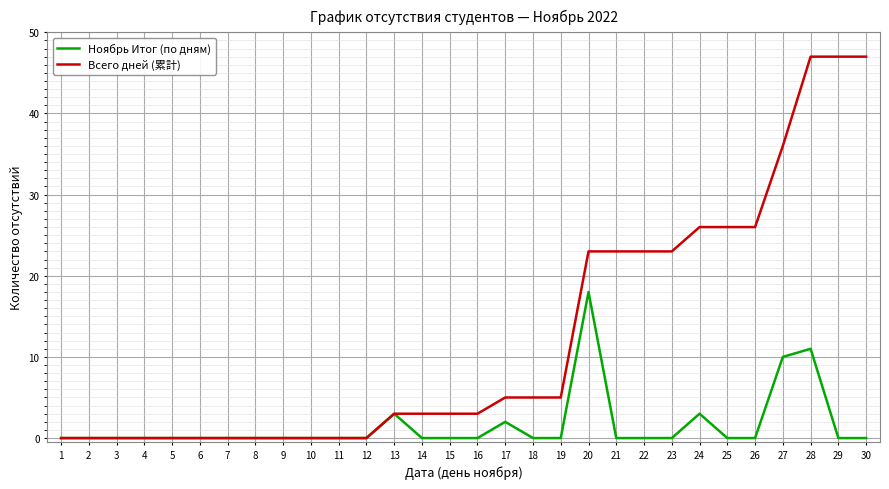

What is the difference between the highest and lowest values at 17?

3